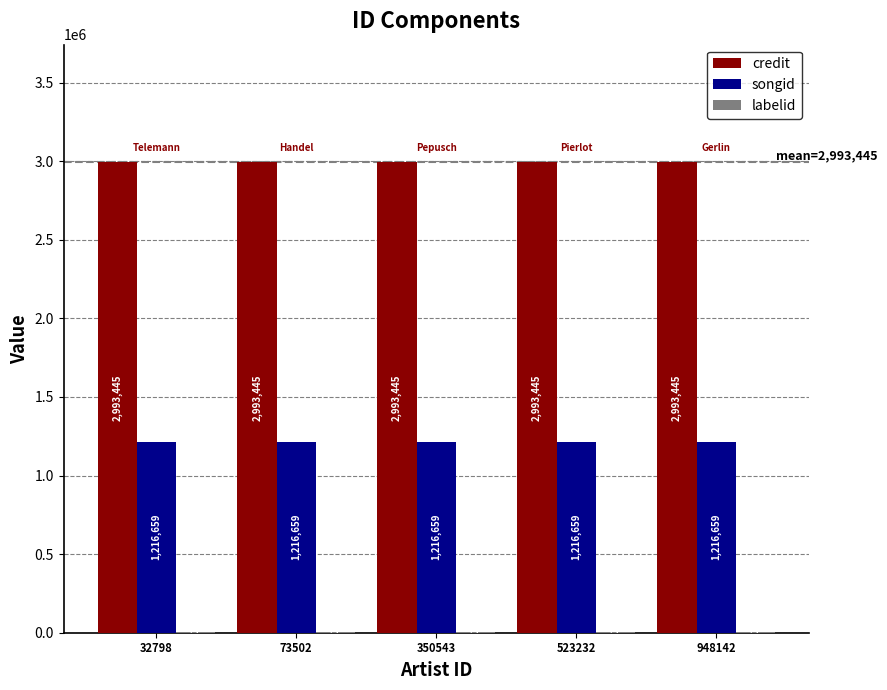

Is the value of credit at 948142 greater than the value of songid at 350543?

Yes